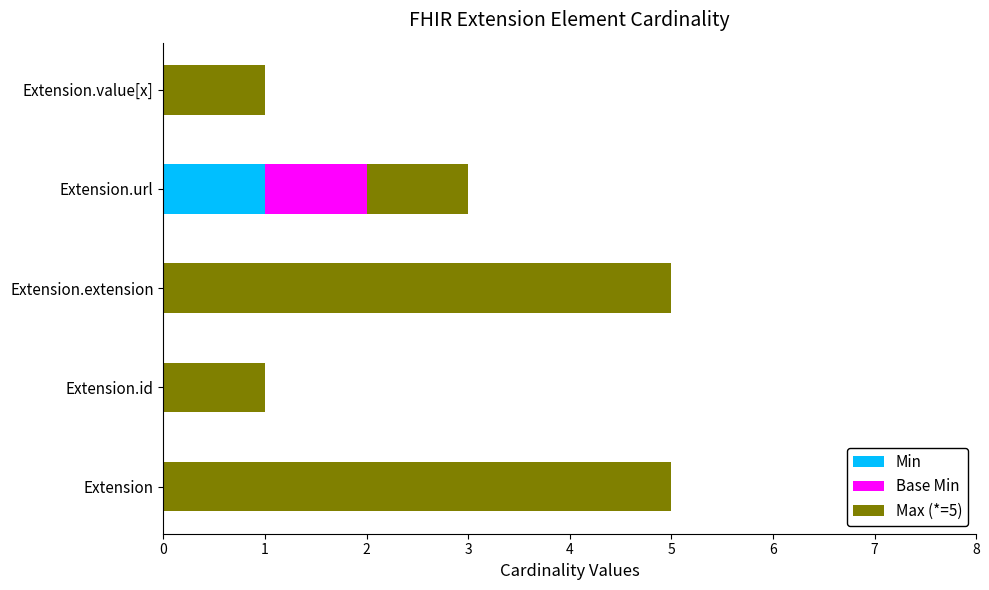

Is it true that Min equals 0 at Extension.id?

True